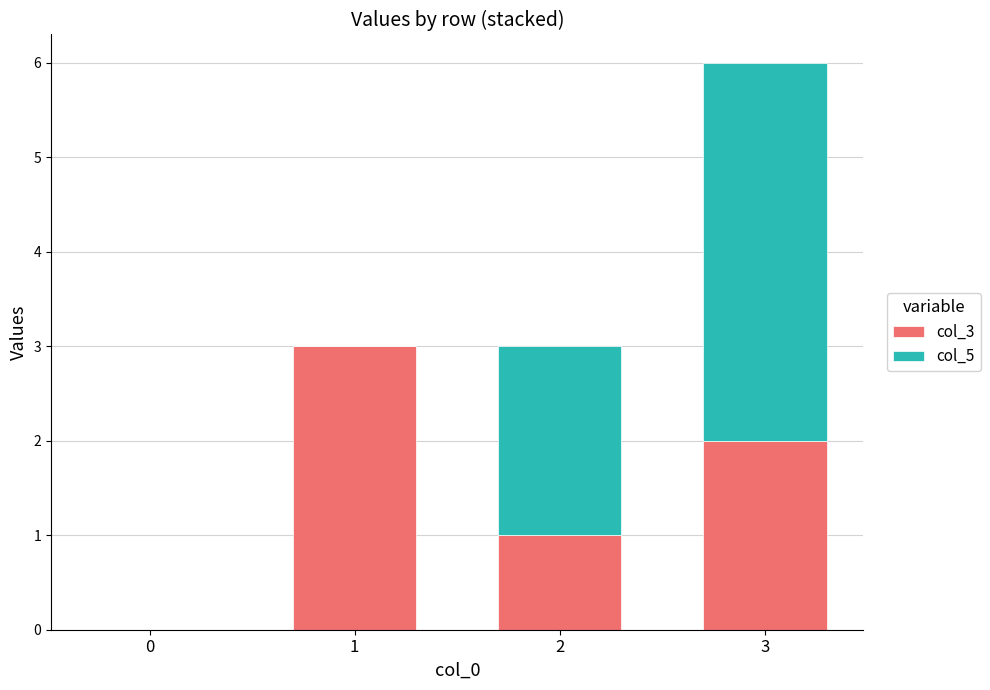

The col_3 series shows 2 at 2. True or false?

False